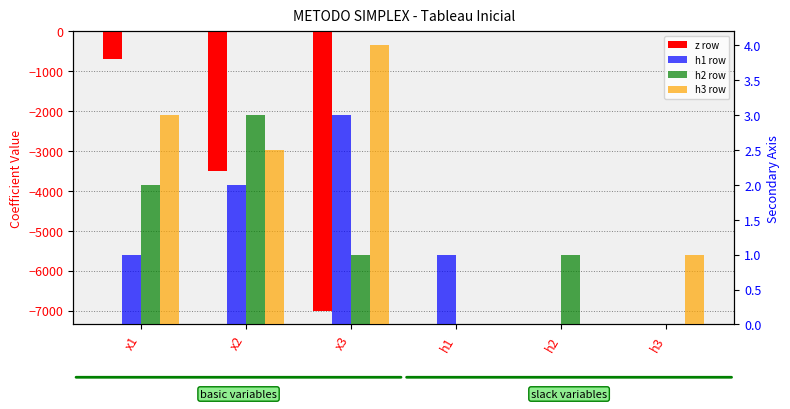

What is the total value across all series at x3?

-6992.0